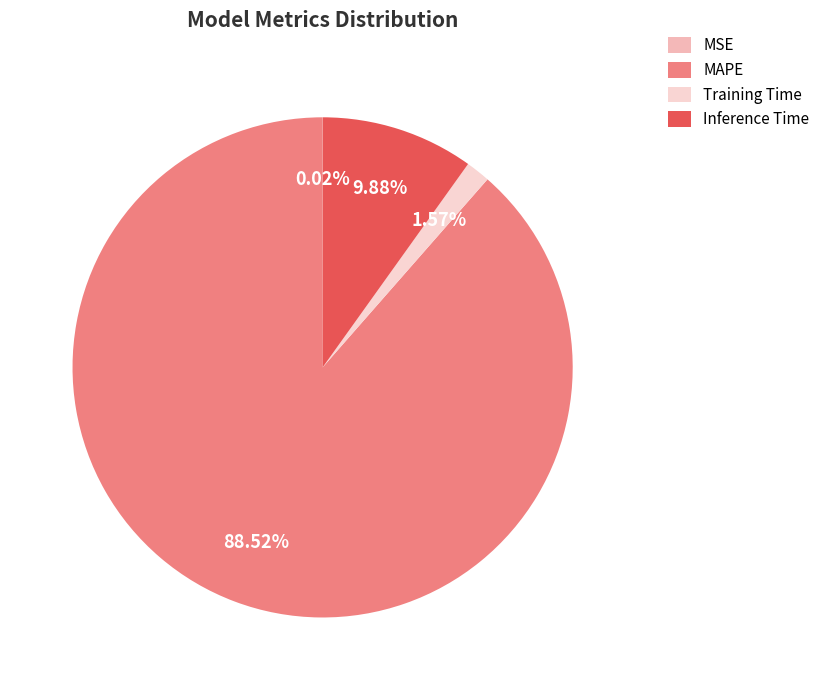

To the nearest percent, what is the combined percentage of Inference Time and Training Time?

11%